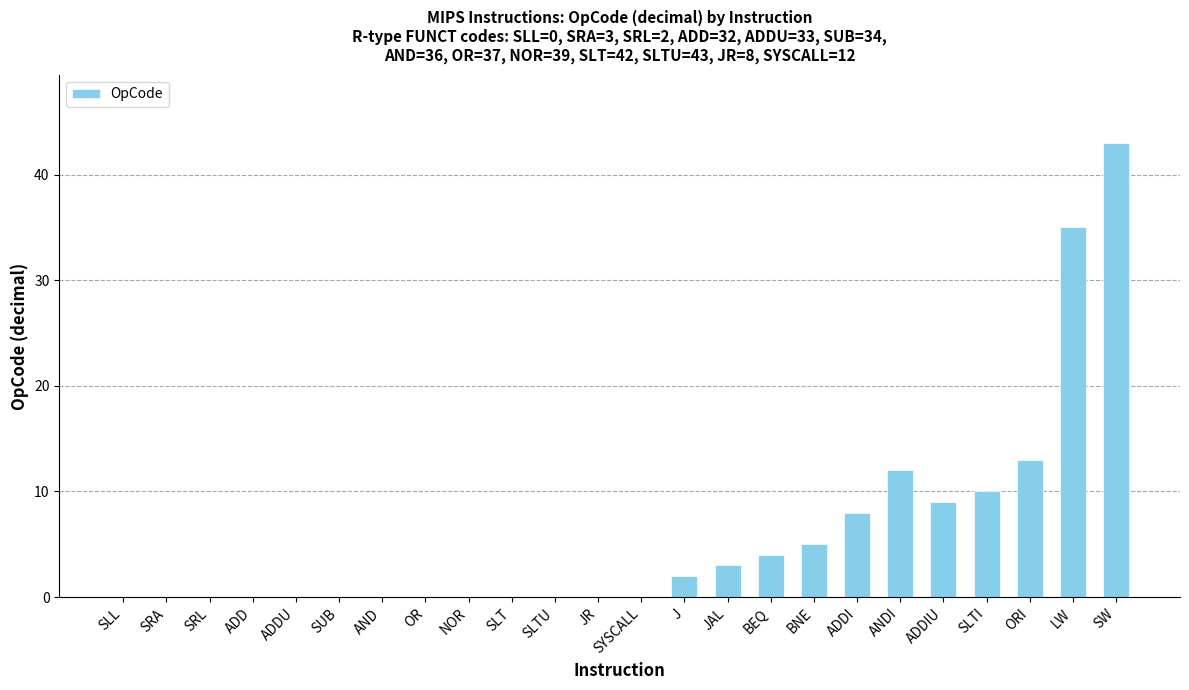

How many series are shown in this chart?

1